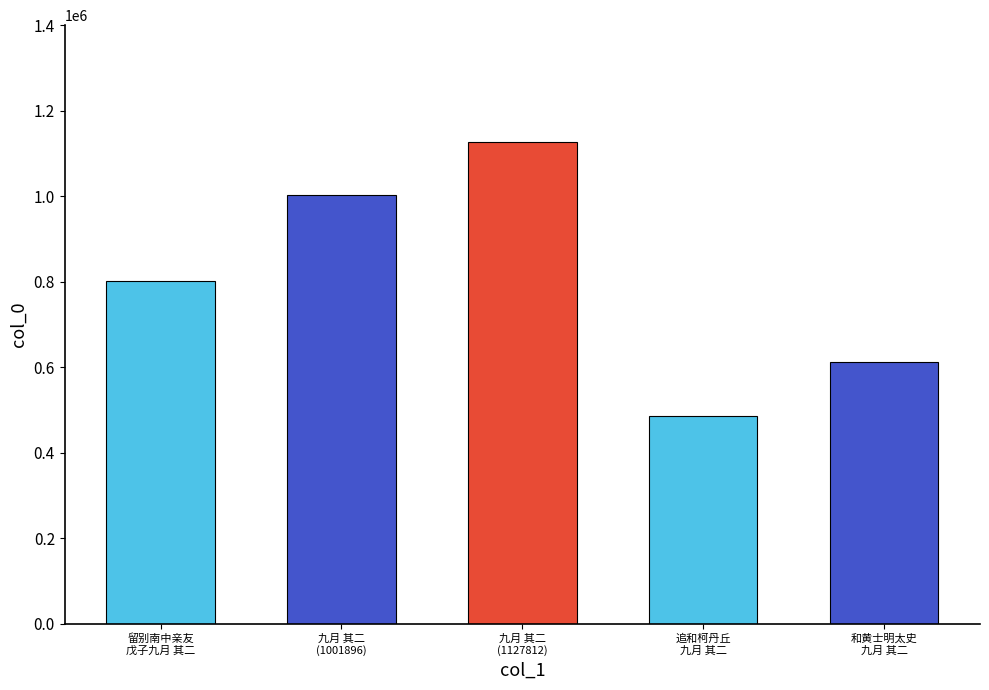

Reading right to left, what are all the values shown in this chart?

612043	486261	1127812	1001896	802217